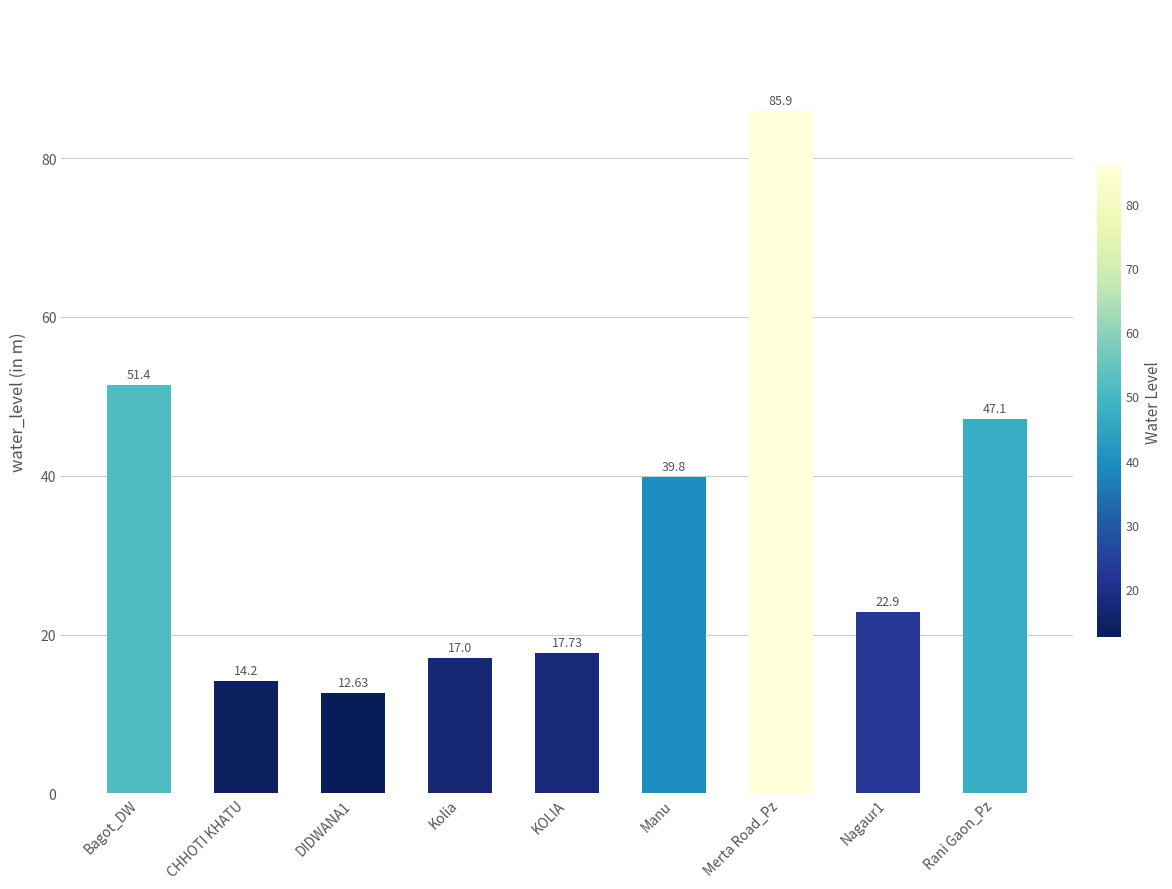

Rank the categories by value from highest to lowest.

Merta Road_Pz, Bagot_DW, Rani Gaon_Pz, Manu, Nagaur1, KOLIA, Kolia, CHHOTI KHATU, DIDWANA1